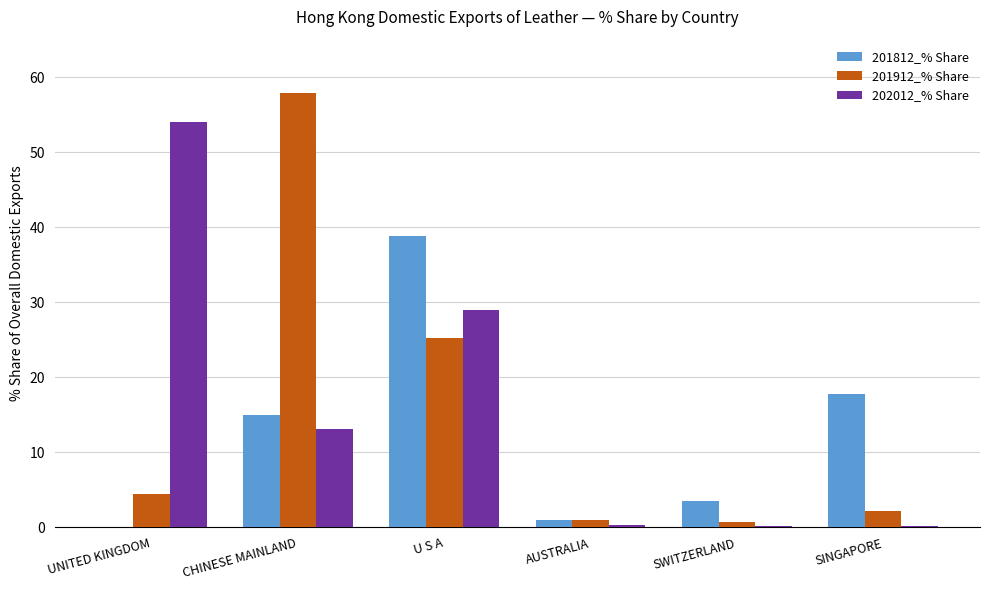

Count the number of categories in the chart.

6